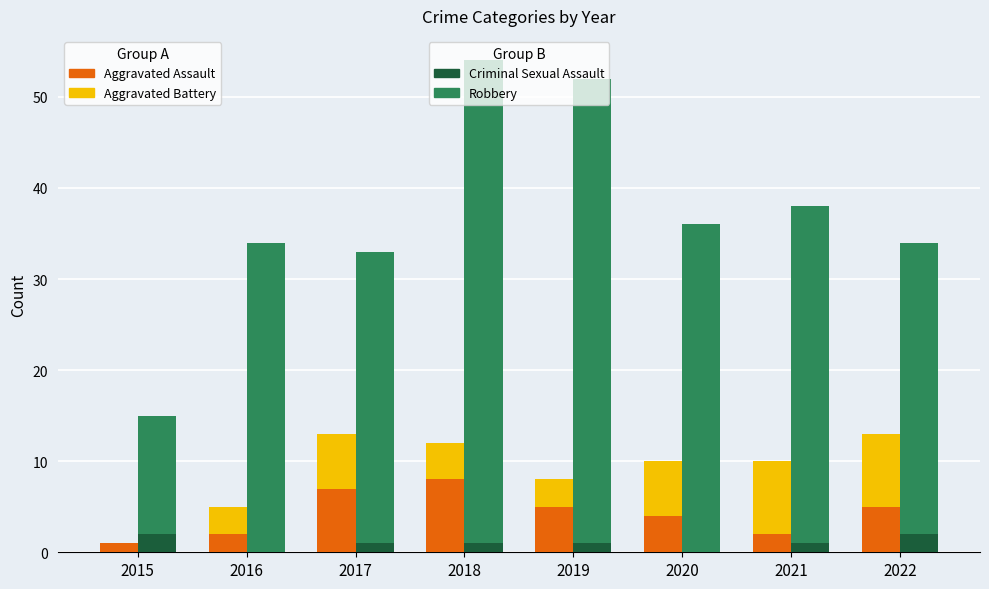

The value of Aggravated Battery at 2018 is 7. True or false?

False